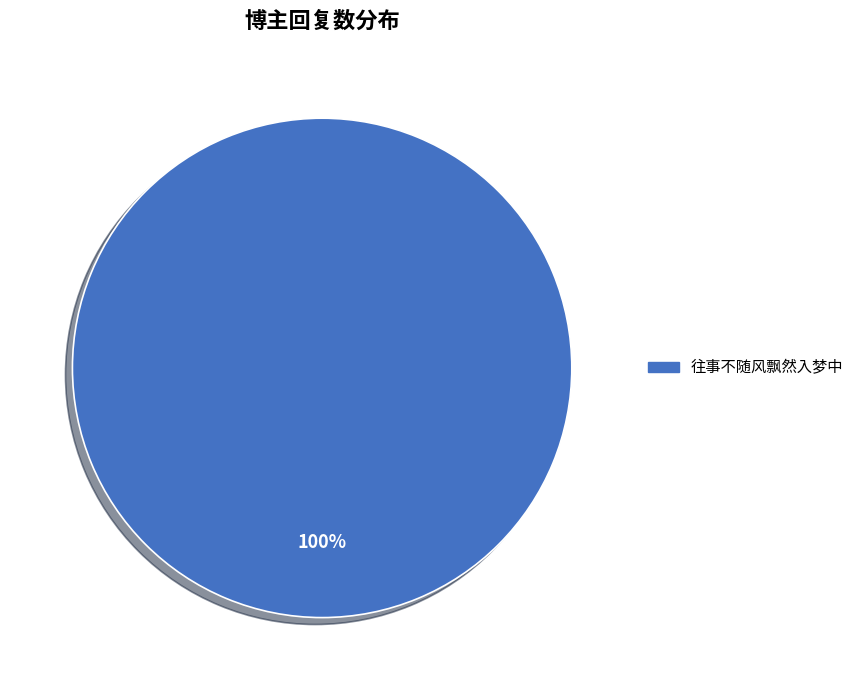

Does any single category account for the majority?

Yes